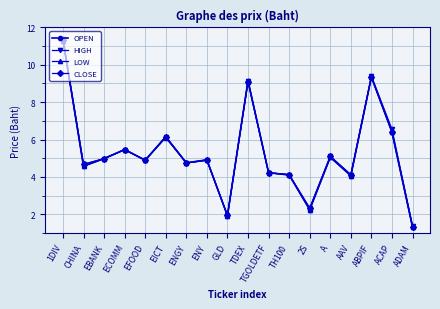

What is the difference between the maximum and minimum values in the OPEN series?

10.1